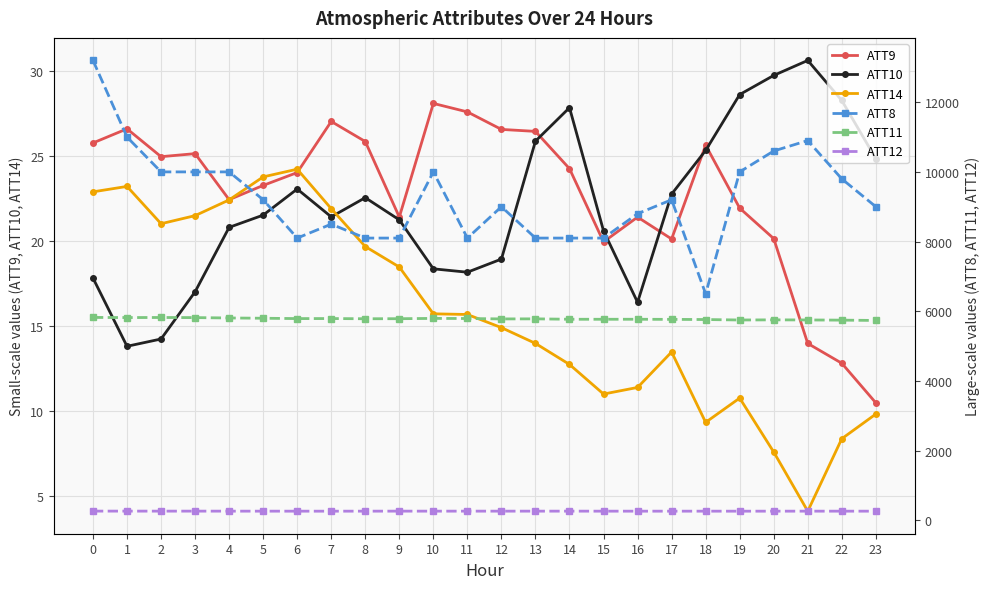

What are all the series names shown in the legend?

ATT9, ATT10, ATT14, ATT8, ATT11, ATT12